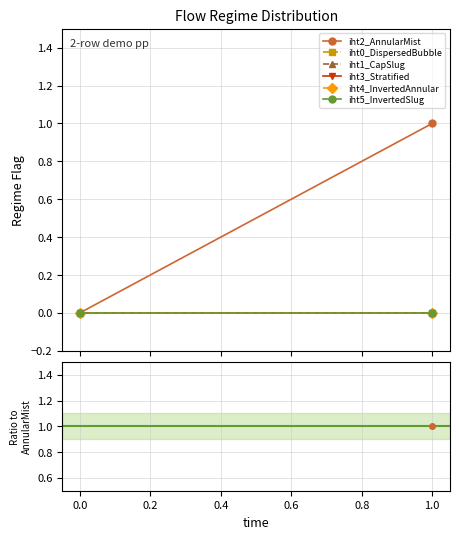

What is the maximum value shown in the chart?

1.0